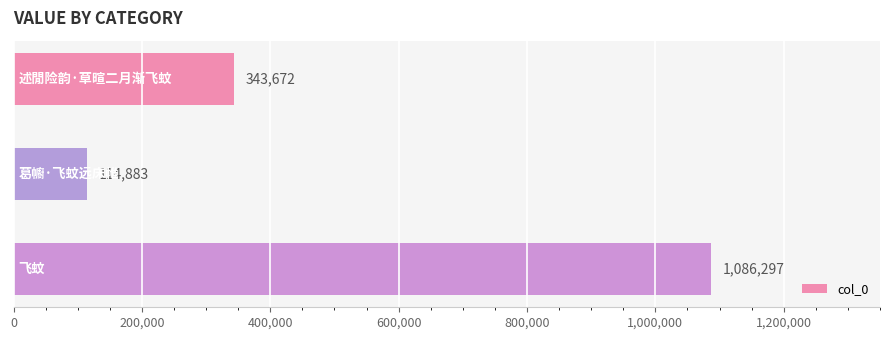

What is the difference between the maximum and second lowest values?

742625